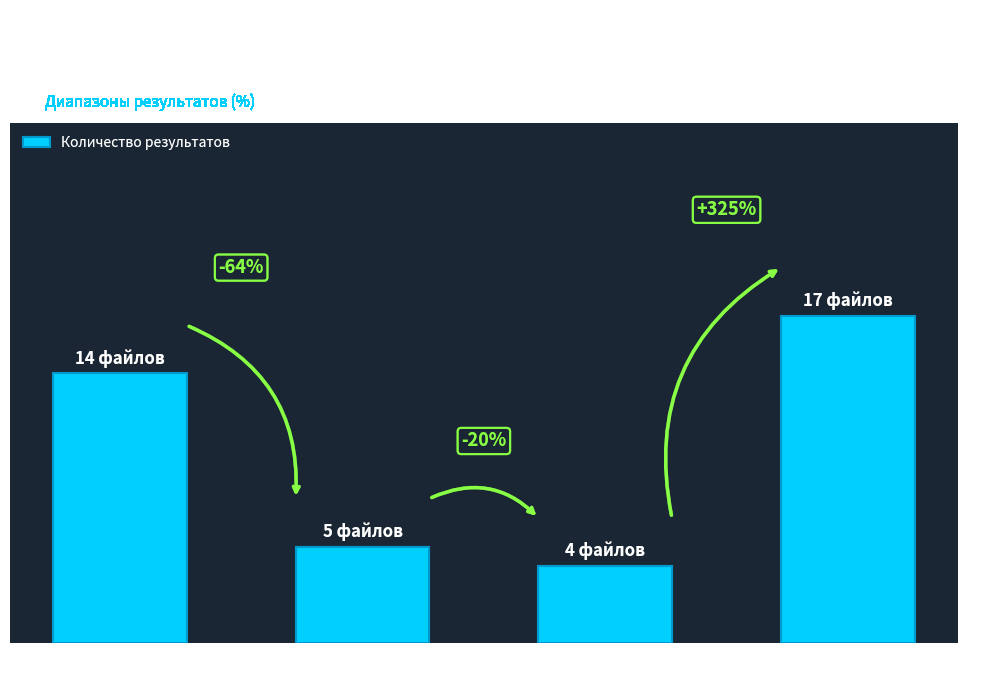

Are the bars horizontal?

No